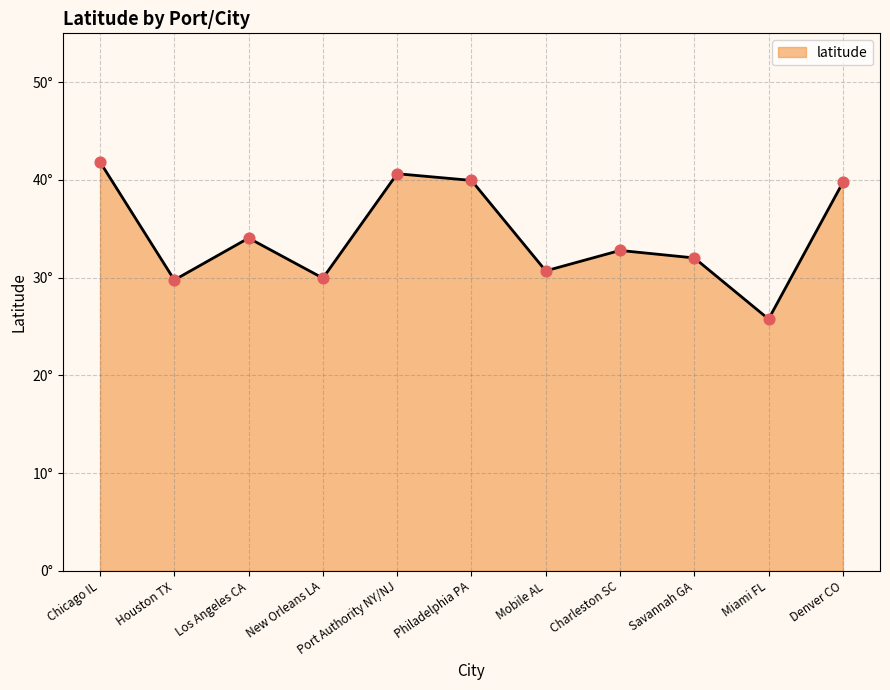

Which has a higher value, Houston TX or Mobile AL?

Mobile AL